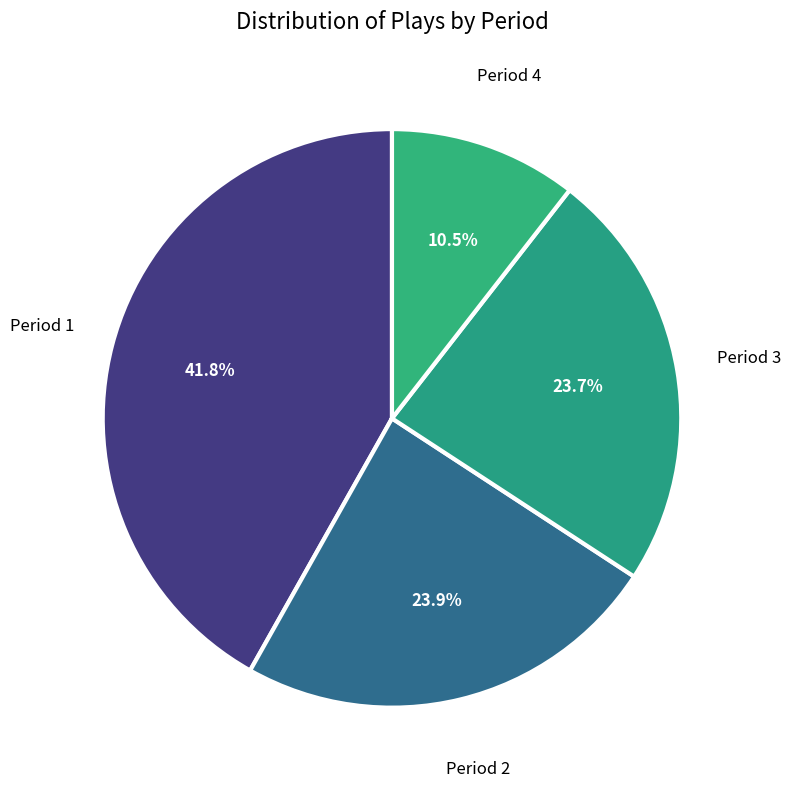

What portion of the pie excludes Period 2?

76.1%